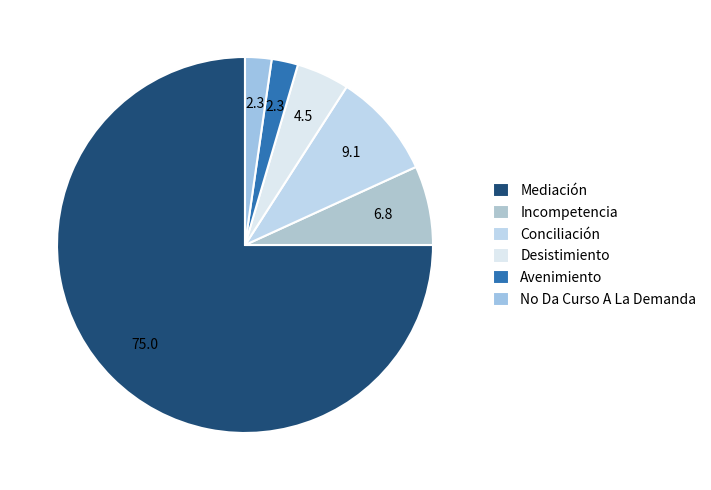

Which category accounts for the majority?

Mediación